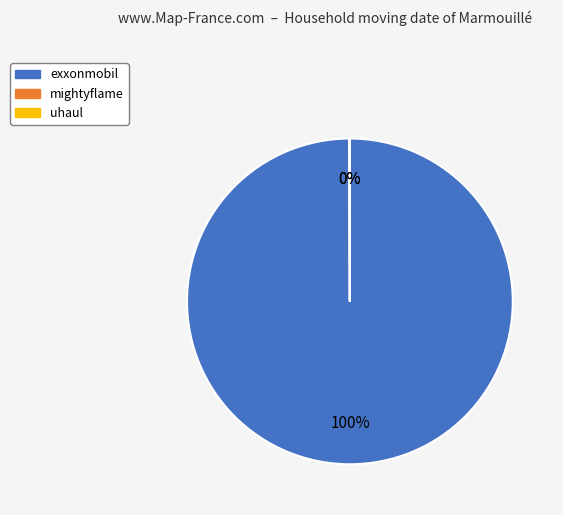

True or false: exxonmobil accounts for 100% of the total.

True